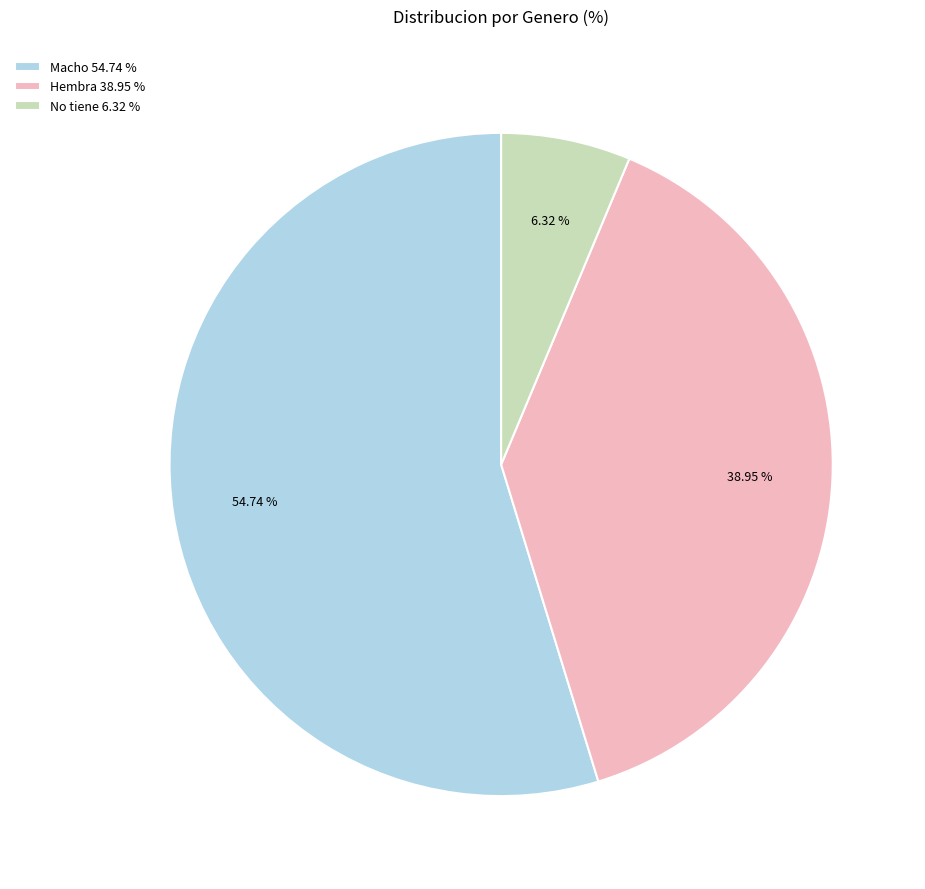

What percentage do No tiene and Macho together represent?

61.1%